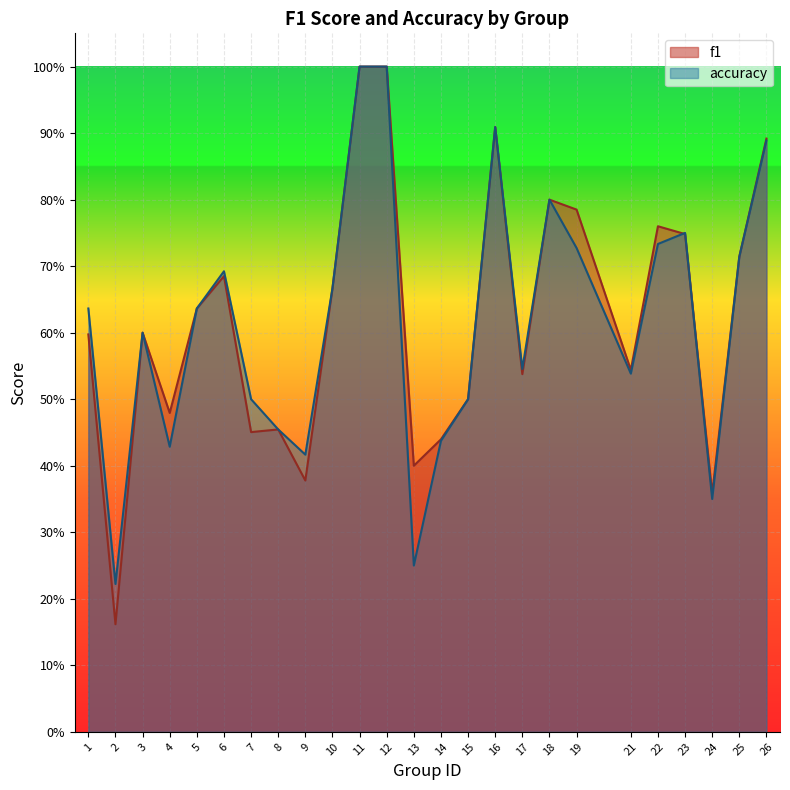

How many lines are shown in the chart?

2